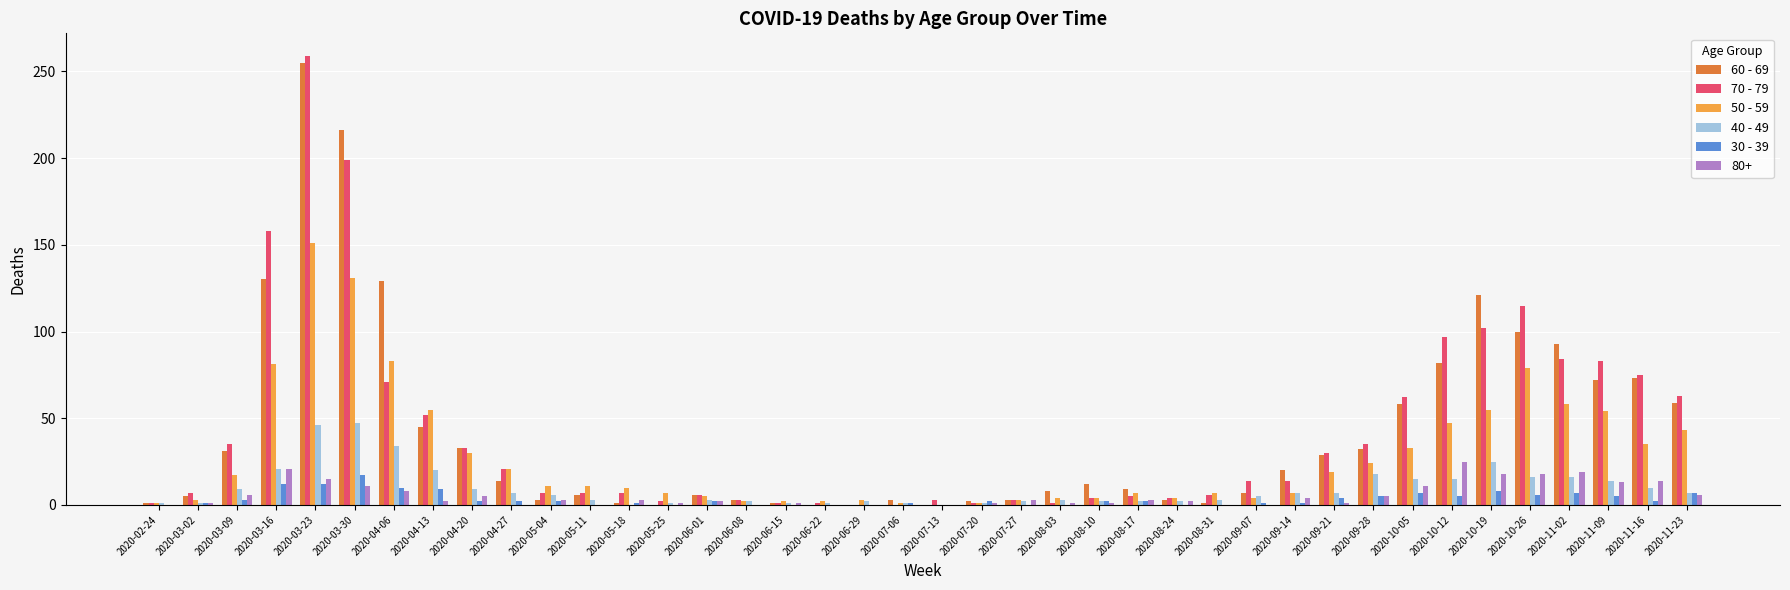

Between 2020-09-21 and 2020-10-19, which series saw the biggest shift?

60 - 69